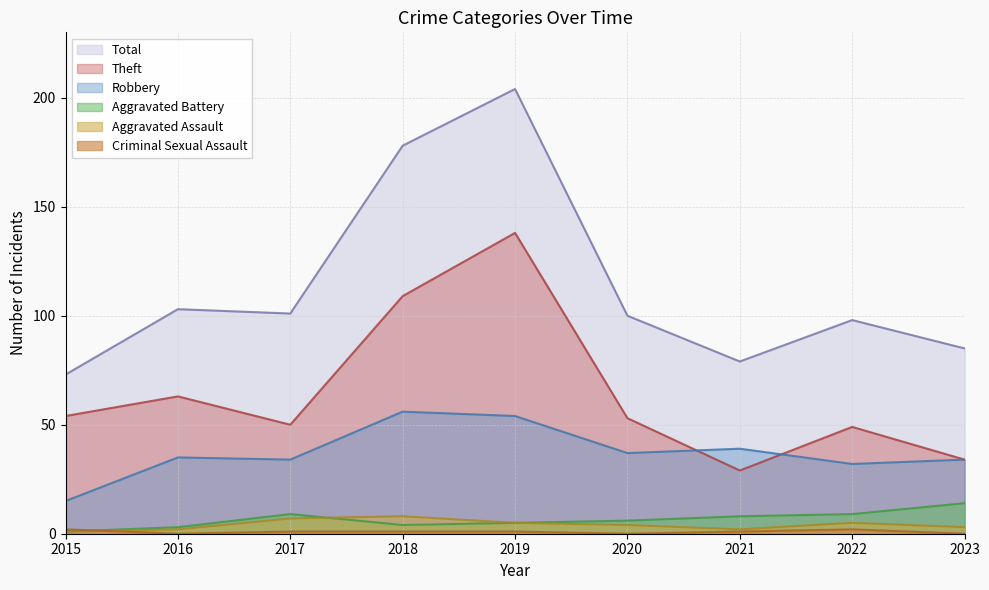

How many distinct data groups are displayed?

6